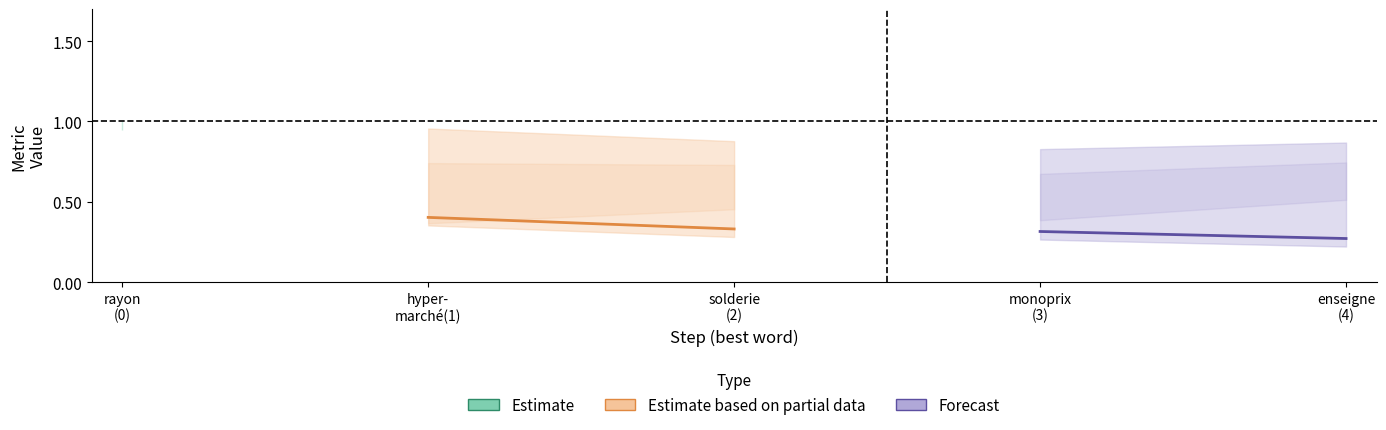

The Forecast series shows 0.5 at rayon
(0). True or false?

False